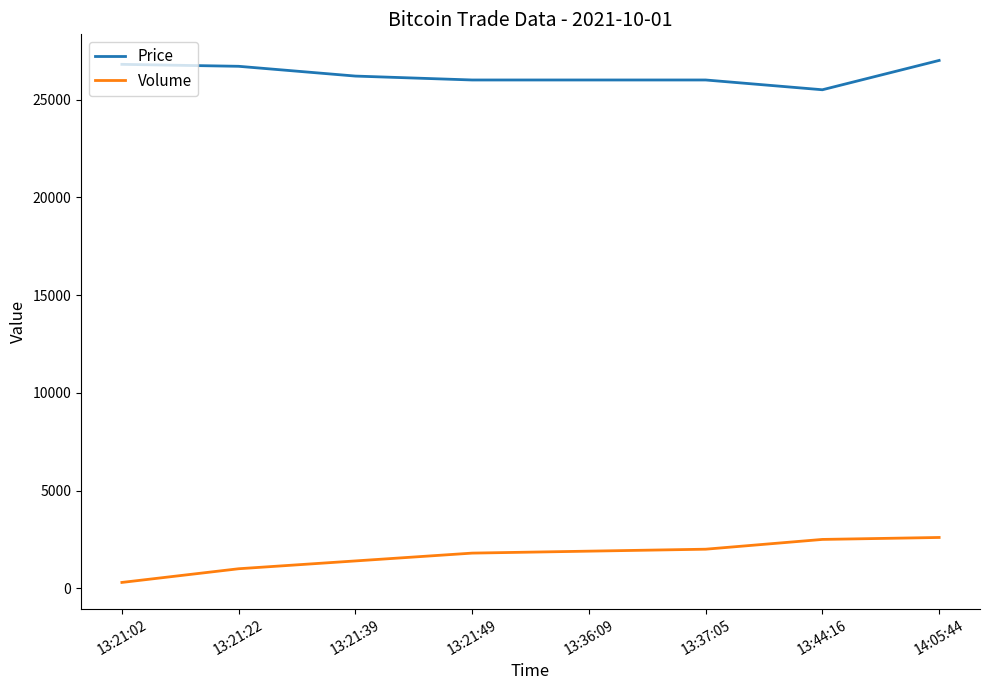

What value does the Volume series have at 13:21:49?

1800